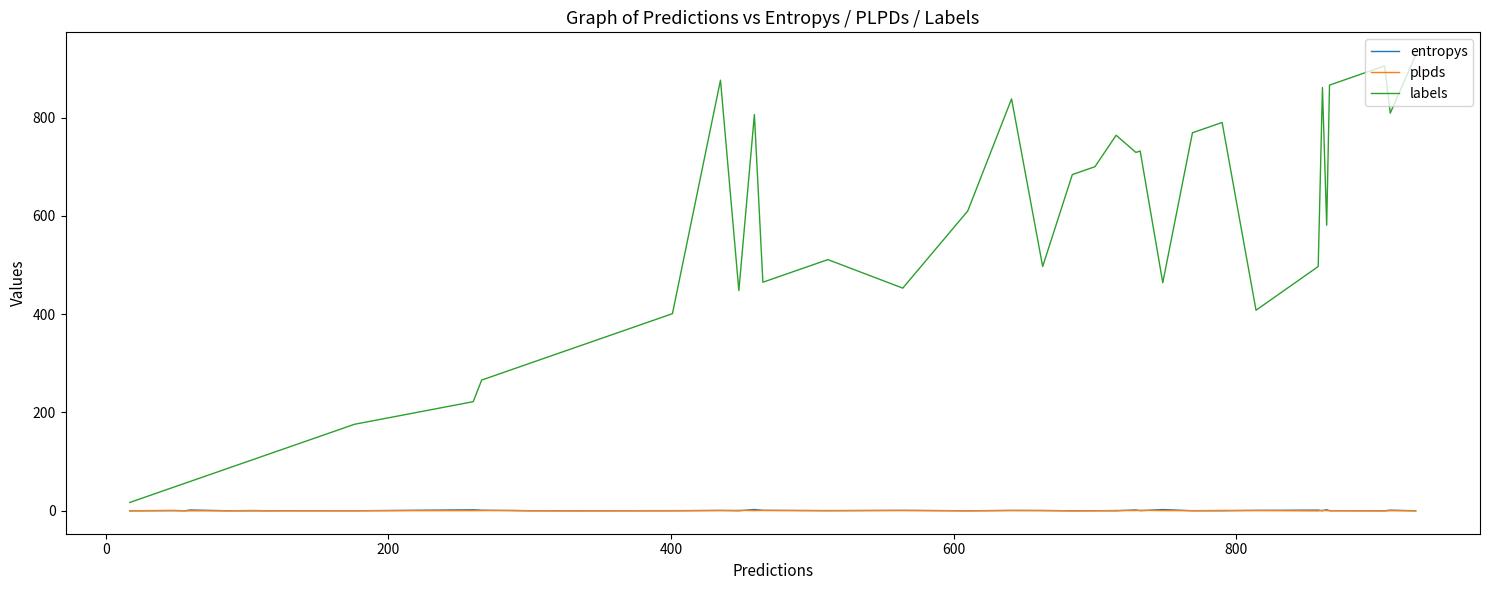

Which series has the widest spread of values?

labels